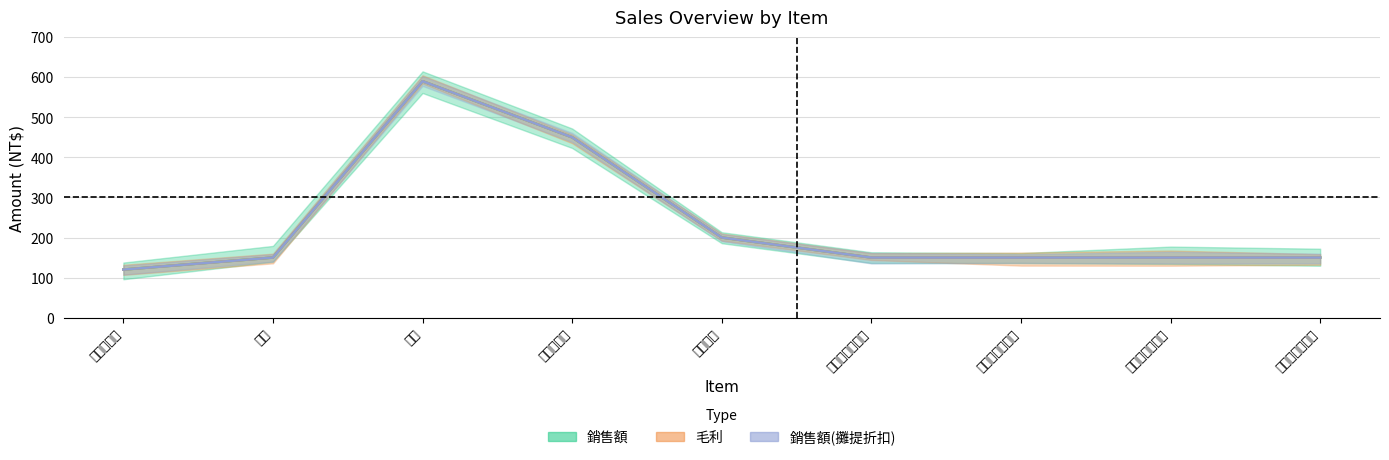

Is the value of 銷售額(攤提折扣) at 紫色 greater than the value of 銷售額 at 紫色?

No